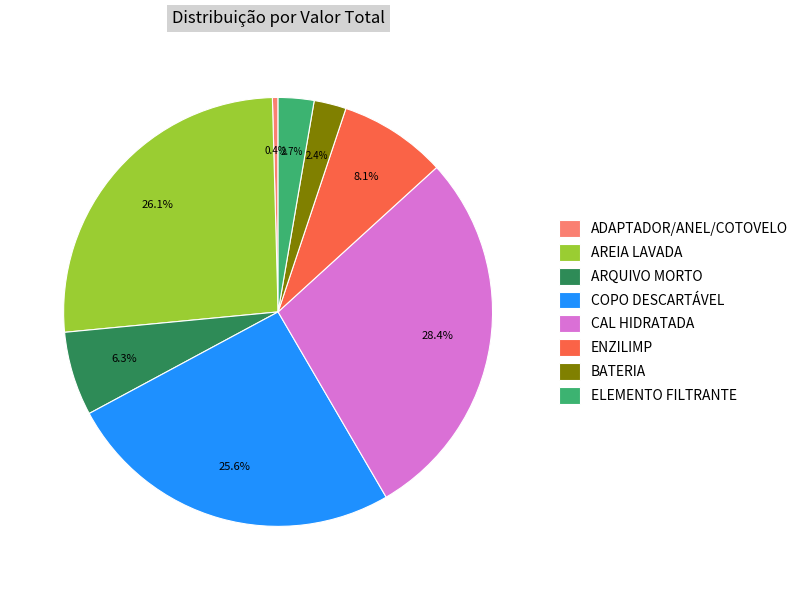

True or false: CAL HIDRATADA accounts for 28% of the total.

True